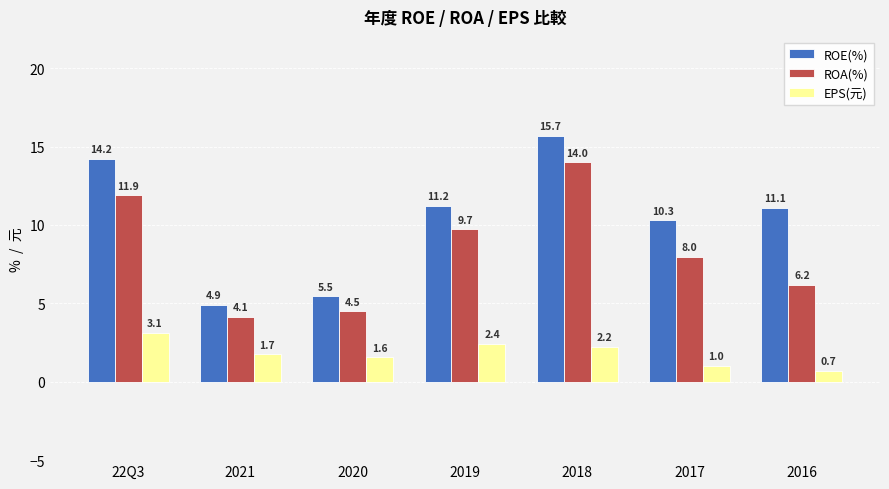

The ROE(%) series shows 11.1 at 2016. True or false?

True